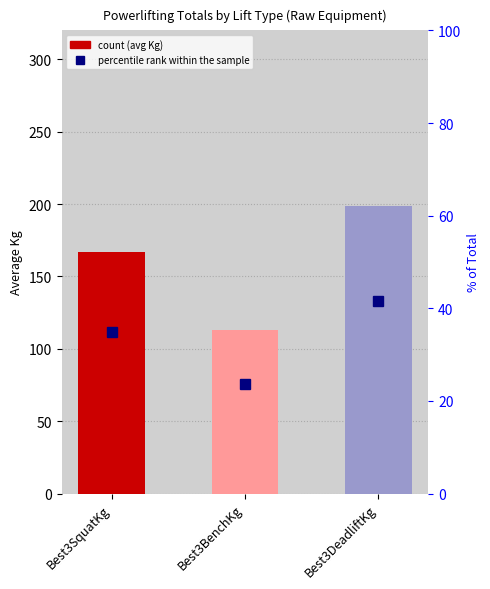

Rank the series at Best3SquatKg from lowest to highest value.

percentile rank within the sample, count